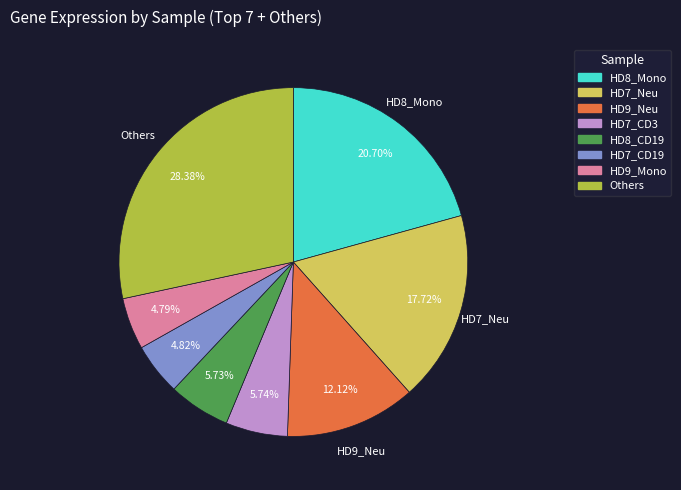

Is the sum of HD9_Mono and HD7_Neu greater than half?

No